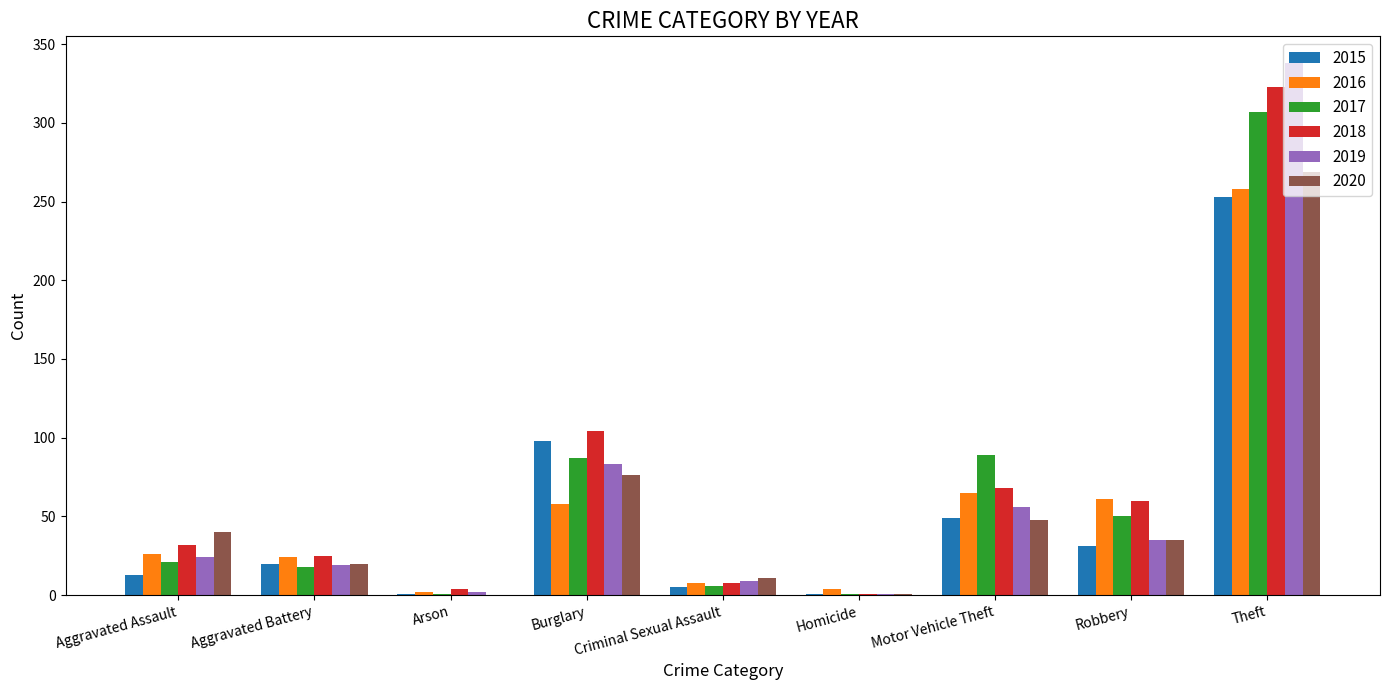

What are all the series names shown in the legend?

2015, 2016, 2017, 2018, 2019, 2020